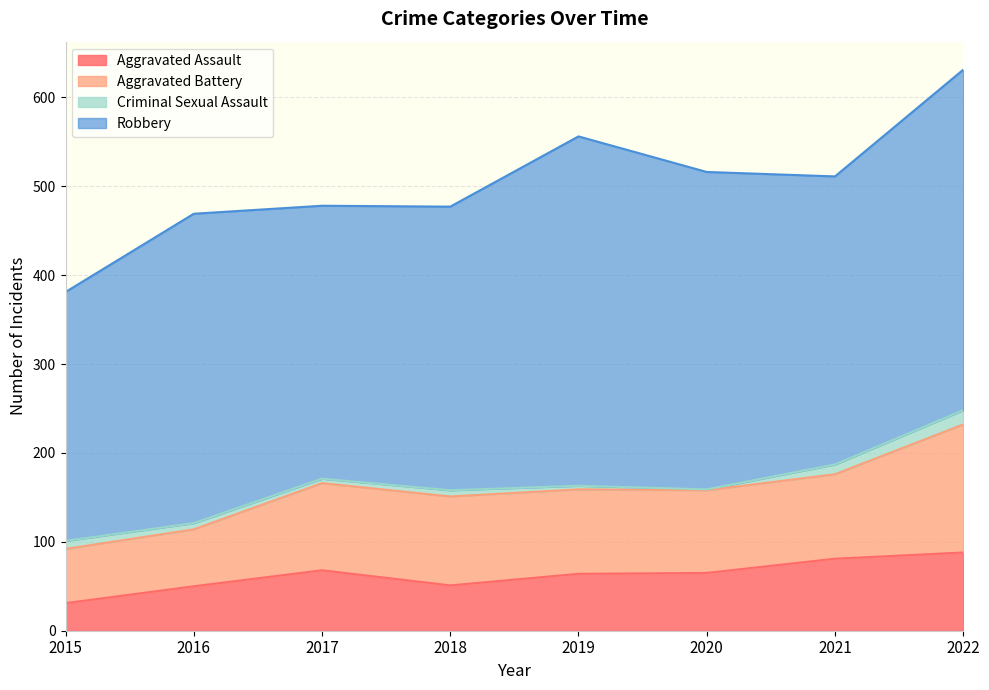

Is it true that Robbery equals 357 at 2020?

True